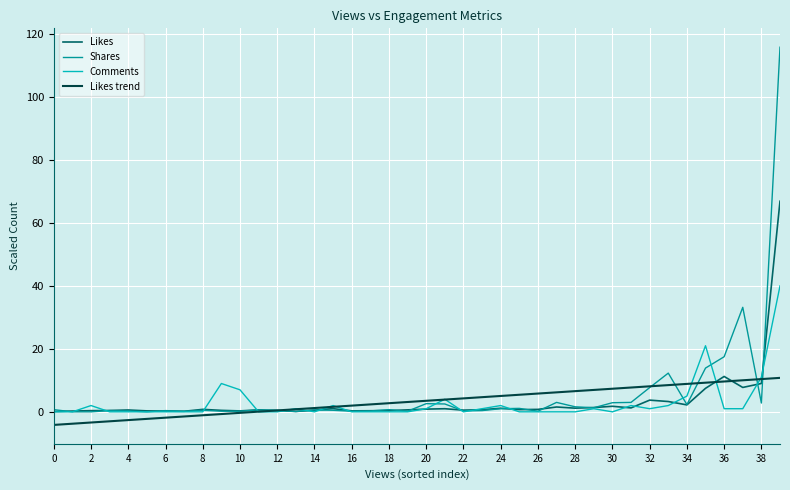

After their last crossing, which series has the higher values: Likes or Shares?

Shares